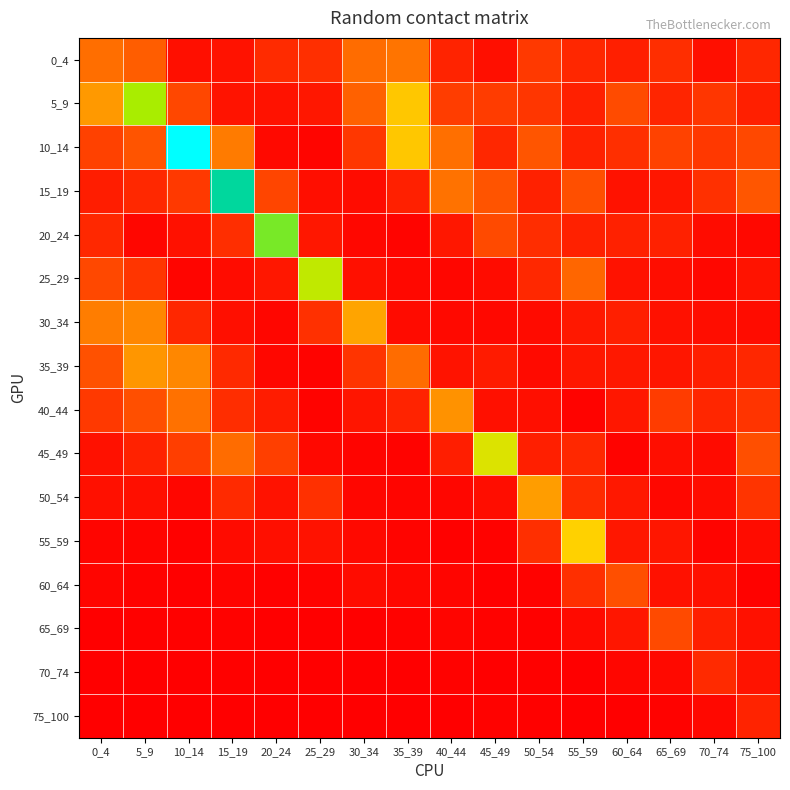

Reading left to right, what are all the values shown in this chart?

0_4: 0_4=0.7	5_9=0.6	10_14=0.1	15_19=0.1	20_24=0.3	25_29=0.3	30_34=0.7	35_39=0.7	40_44=0.2	45_49=0.1	50_54=0.4	55_59=0.3	60_64=0.2	65_69=0.3	70_74=0.1	75_100=0.3
5_9: 0_4=1.0	5_9=1.7	10_14=0.5	15_19=0.1	20_24=0.1	25_29=0.2	30_34=0.6	35_39=1.2	40_44=0.4	45_49=0.4	50_54=0.3	55_59=0.2	60_64=0.5	65_69=0.2	70_74=0.3	75_100=0.2
10_14: 0_4=0.4	5_9=0.5	10_14=2.9	15_19=0.8	20_24=0.1	25_29=0.0	30_34=0.4	35_39=1.2	40_44=0.7	45_49=0.2	50_54=0.5	55_59=0.2	60_64=0.3	65_69=0.4	70_74=0.4	75_100=0.5
15_19: 0_4=0.2	5_9=0.3	10_14=0.4	15_19=2.3	20_24=0.4	25_29=0.1	30_34=0.1	35_39=0.2	40_44=0.7	45_49=0.5	50_54=0.2	55_59=0.5	60_64=0.1	65_69=0.1	70_74=0.3	75_100=0.6
20_24: 0_4=0.3	5_9=0.0	10_14=0.1	15_19=0.3	20_24=1.9	25_29=0.1	30_34=0.1	35_39=0.0	40_44=0.1	45_49=0.5	50_54=0.3	55_59=0.2	60_64=0.2	65_69=0.2	70_74=0.1	75_100=0.1
25_29: 0_4=0.5	5_9=0.3	10_14=0.0	15_19=0.1	20_24=0.2	25_29=1.6	30_34=0.1	35_39=0.1	40_44=0.0	45_49=0.1	50_54=0.3	55_59=0.6	60_64=0.1	65_69=0.1	70_74=0.1	75_100=0.1
30_34: 0_4=0.8	5_9=0.9	10_14=0.3	15_19=0.1	20_24=0.0	25_29=0.3	30_34=1.0	35_39=0.1	40_44=0.1	45_49=0.1	50_54=0.1	55_59=0.2	60_64=0.2	65_69=0.1	70_74=0.1	75_100=0.1
35_39: 0_4=0.5	5_9=0.9	10_14=0.9	15_19=0.3	20_24=0.1	25_29=0.0	30_34=0.3	35_39=0.7	40_44=0.1	45_49=0.2	50_54=0.1	55_59=0.2	60_64=0.2	65_69=0.1	70_74=0.2	75_100=0.3
40_44: 0_4=0.4	5_9=0.5	10_14=0.7	15_19=0.3	20_24=0.2	25_29=0.0	30_34=0.1	35_39=0.2	40_44=0.9	45_49=0.1	50_54=0.1	55_59=0.0	60_64=0.2	65_69=0.4	70_74=0.2	75_100=0.3
45_49: 0_4=0.1	5_9=0.2	10_14=0.4	15_19=0.7	20_24=0.4	25_29=0.1	30_34=0.0	35_39=0.0	40_44=0.2	45_49=1.5	50_54=0.2	55_59=0.3	60_64=0.0	65_69=0.1	70_74=0.1	75_100=0.5
50_54: 0_4=0.1	5_9=0.1	10_14=0.0	15_19=0.3	20_24=0.1	25_29=0.3	30_34=0.0	35_39=0.0	40_44=0.0	45_49=0.1	50_54=1.0	55_59=0.3	60_64=0.2	65_69=0.0	70_74=0.1	75_100=0.3
55_59: 0_4=0.0	5_9=0.0	10_14=0.0	15_19=0.1	20_24=0.1	25_29=0.1	30_34=0.1	35_39=0.0	40_44=0.0	45_49=0.0	50_54=0.3	55_59=1.2	60_64=0.1	65_69=0.1	70_74=0.0	75_100=0.1
60_64: 0_4=0.0	5_9=0.0	10_14=0.0	15_19=0.0	20_24=0.0	25_29=0.0	30_34=0.1	35_39=0.1	40_44=0.0	45_49=0.0	50_54=0.0	55_59=0.3	60_64=0.5	65_69=0.1	70_74=0.1	75_100=0.0
65_69: 0_4=0.0	5_9=0.0	10_14=0.0	15_19=0.0	20_24=0.0	25_29=0.0	30_34=0.0	35_39=0.0	40_44=0.0	45_49=0.0	50_54=0.0	55_59=0.1	60_64=0.1	65_69=0.5	70_74=0.2	75_100=0.1
70_74: 0_4=0.0	5_9=0.0	10_14=0.0	15_19=0.0	20_24=0.0	25_29=0.0	30_34=0.0	35_39=0.0	40_44=0.0	45_49=0.0	50_54=0.0	55_59=0.0	60_64=0.0	65_69=0.1	70_74=0.3	75_100=0.1
75_100: 0_4=0.0	5_9=0.0	10_14=0.0	15_19=0.0	20_24=0.0	25_29=0.0	30_34=0.0	35_39=0.0	40_44=0.0	45_49=0.0	50_54=0.0	55_59=0.0	60_64=0.0	65_69=0.0	70_74=0.1	75_100=0.2